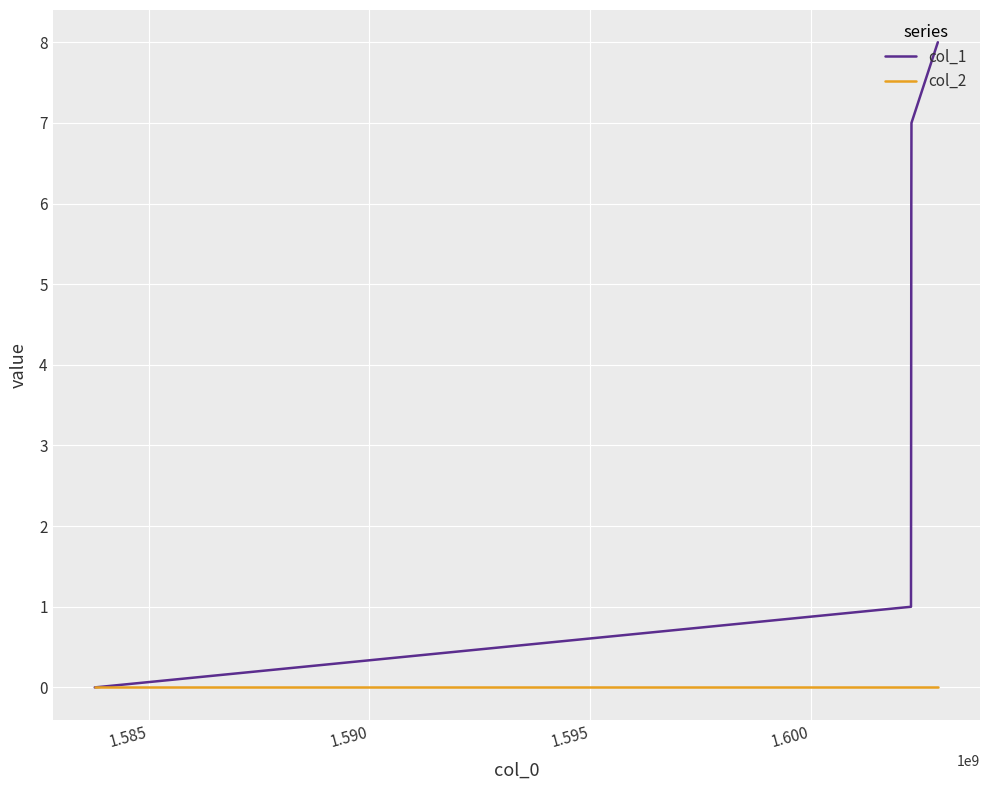

How many lines are shown in the chart?

2